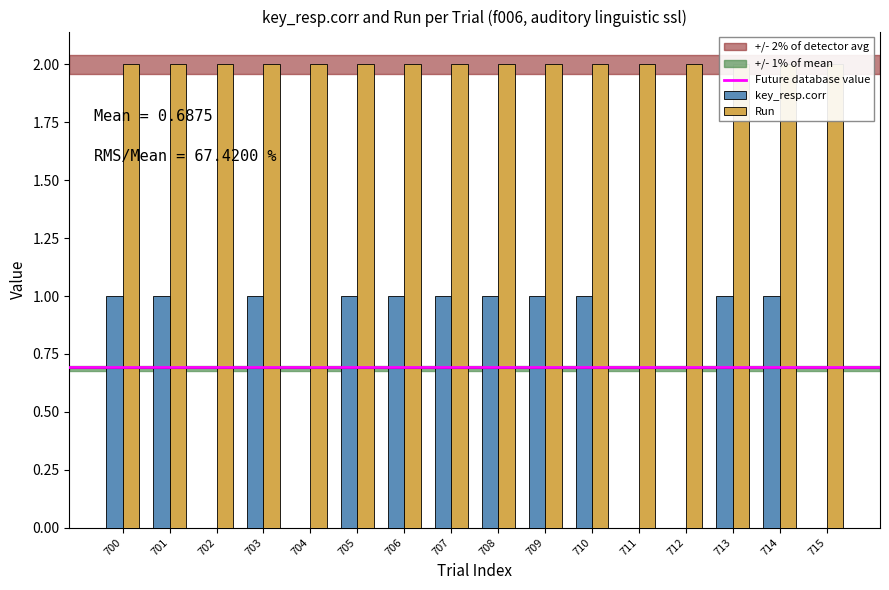

What is the ratio of the value at 714 to the value at 706?

1.0